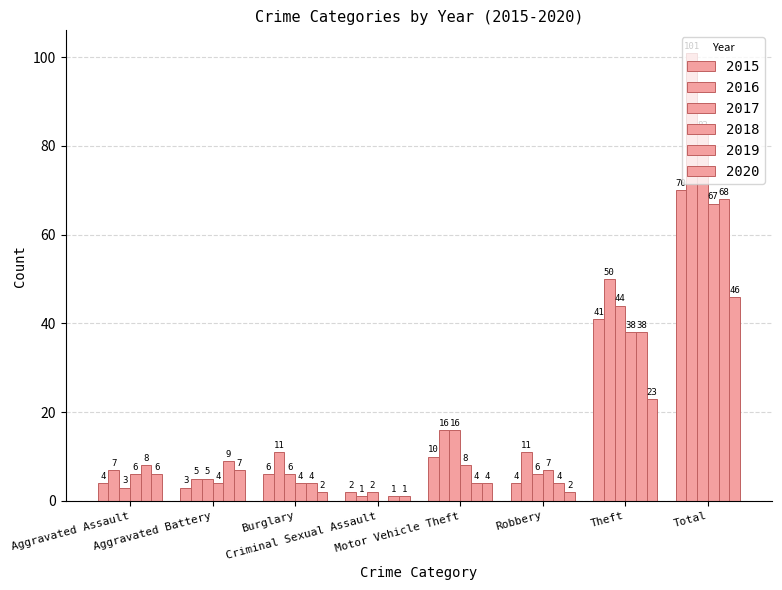

At how many categories does at least one series exceed 8?

6